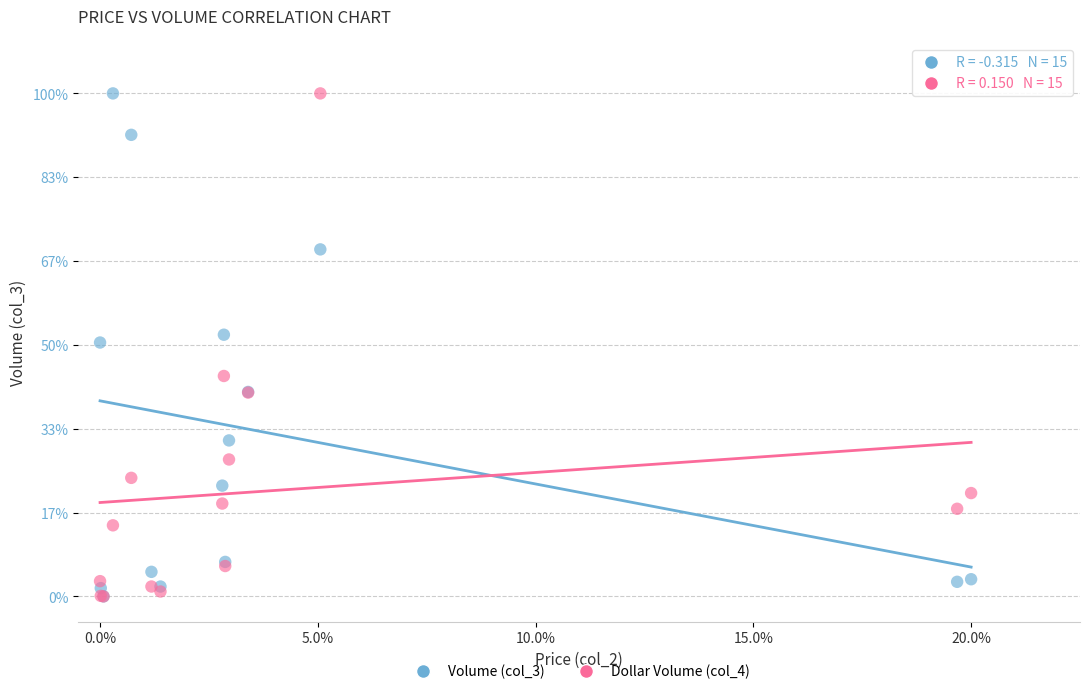

What are all the series names shown in the legend?

Volume (col_3), Dollar Volume (col_4)